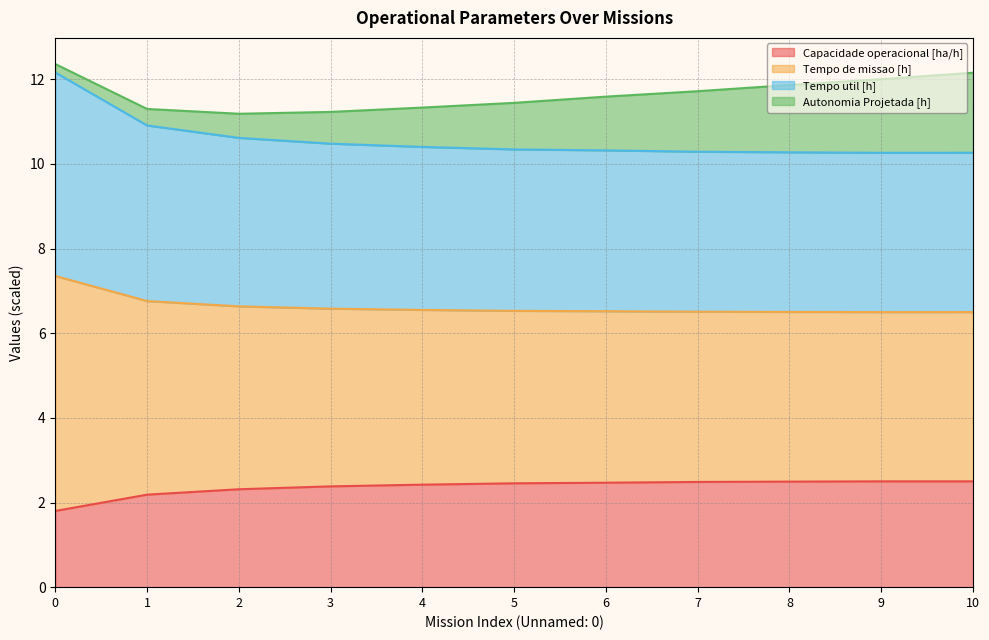

Is it true that Tempo de missao [h] equals 13.5 at 10?

False